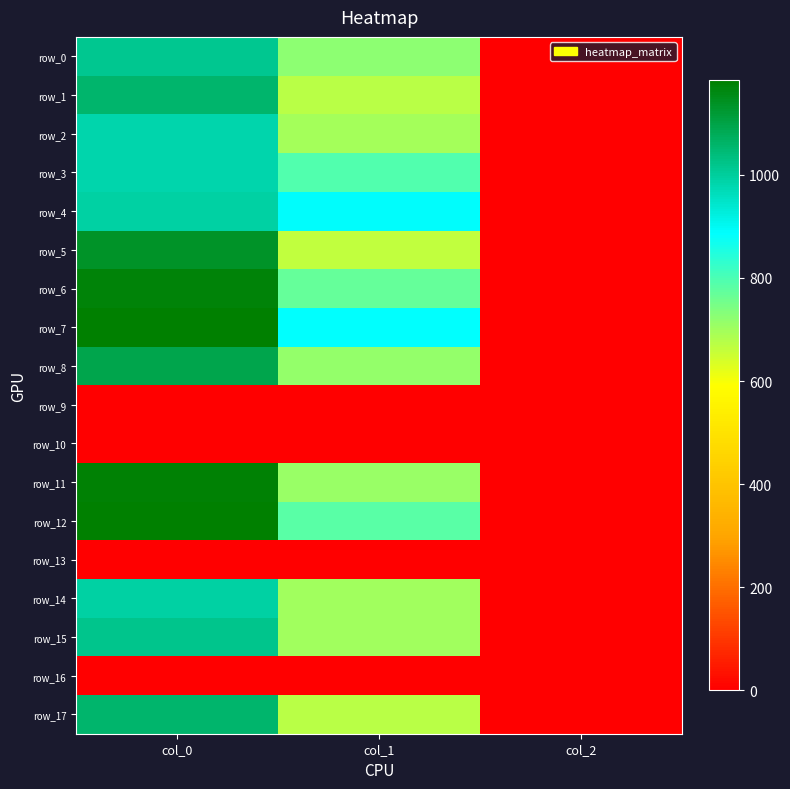

Between col_0 and col_2, which series saw the biggest shift?

row_7